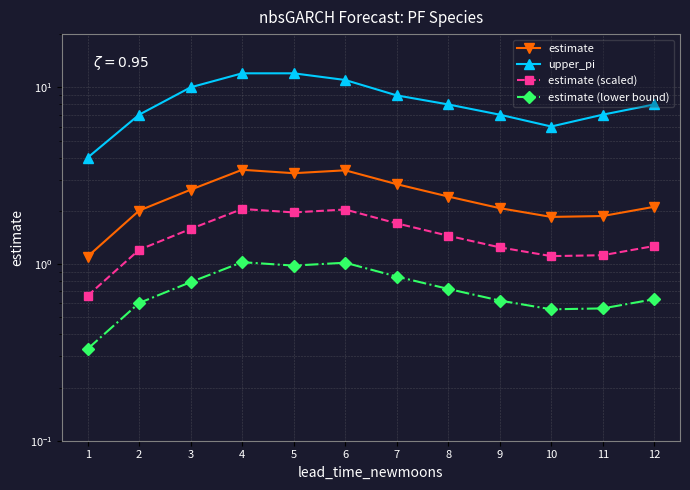

At which category is the sum across all series the highest?

4